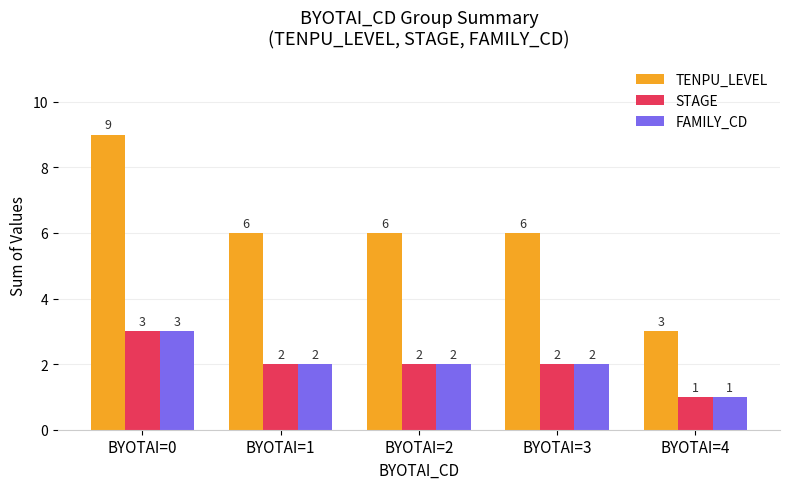

Count the FAMILY_CD values in the range 2 to 3.

4